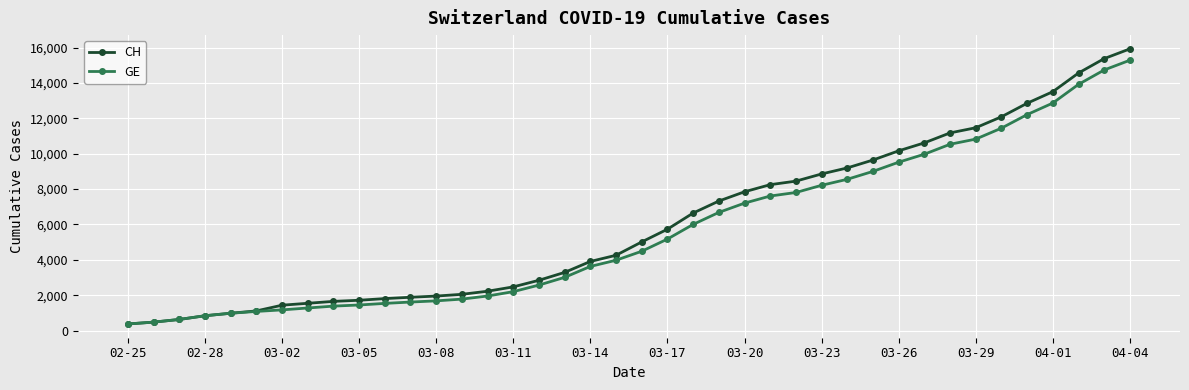

Is this an area chart (filled region under the line)?

No